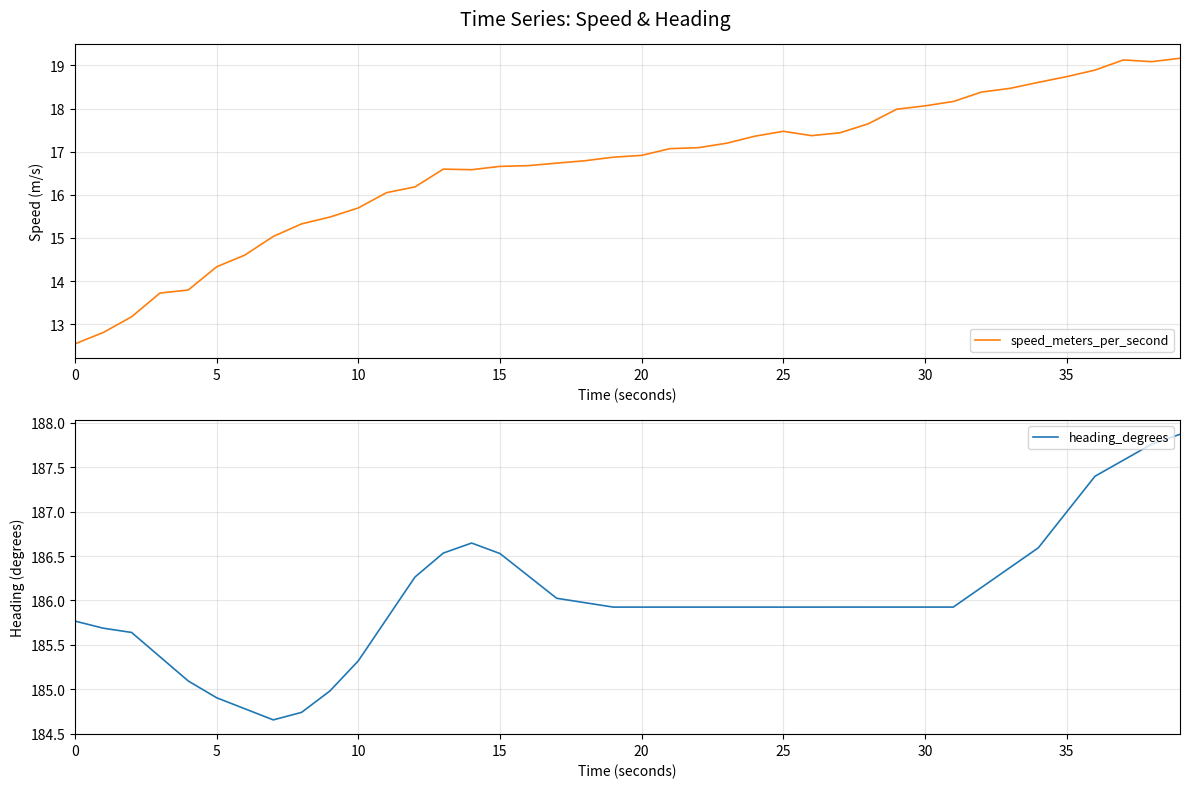

Rank the series at 15 from lowest to highest value.

speed_meters_per_second, heading_degrees